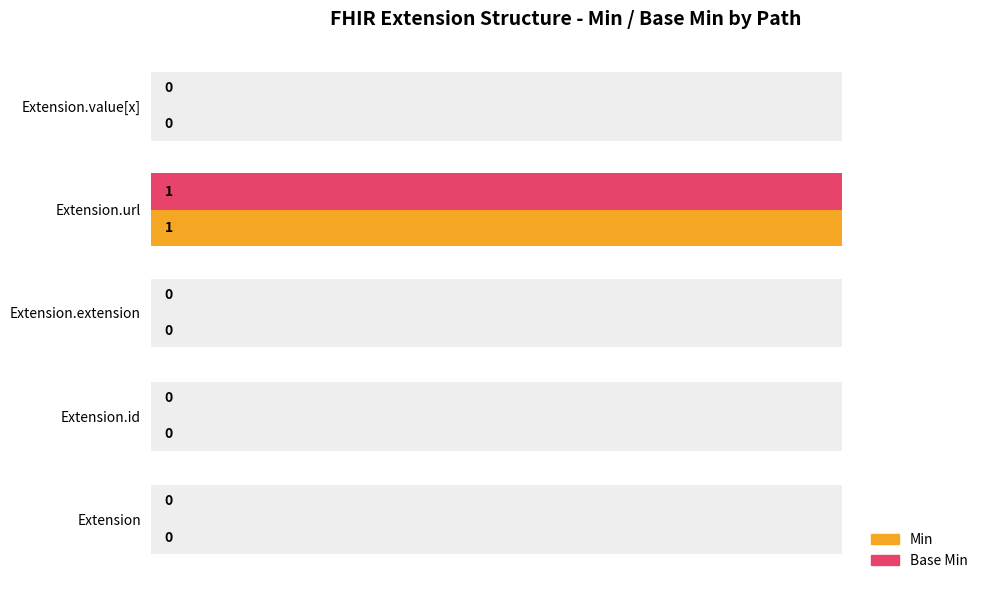

Are the bars grouped side by side (vs. stacked)?

Yes